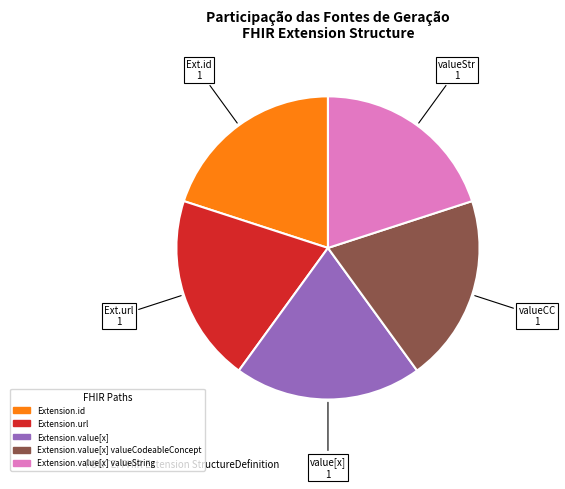

Is it true that Ext.id is 11% of the pie?

False